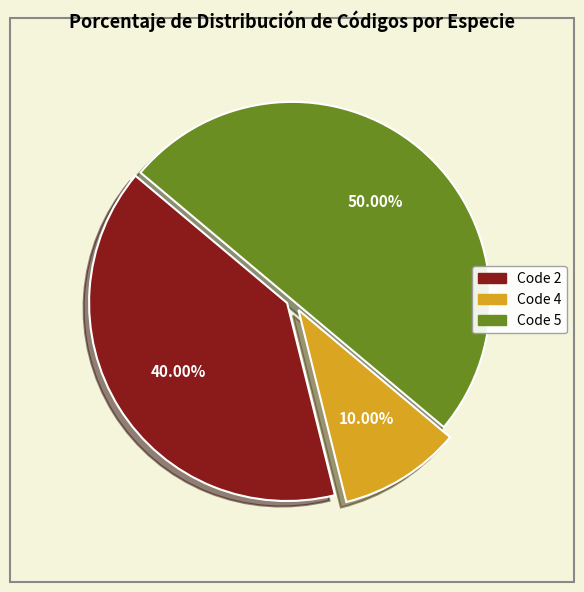

Count the number of slices in the pie.

3